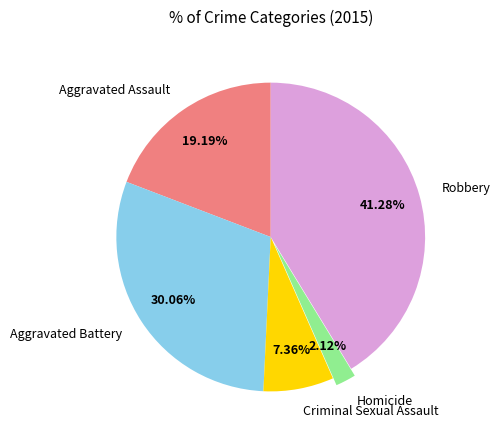

Rank the categories by value from highest to lowest.

Robbery, Aggravated Battery, Aggravated Assault, Criminal Sexual Assault, Homicide